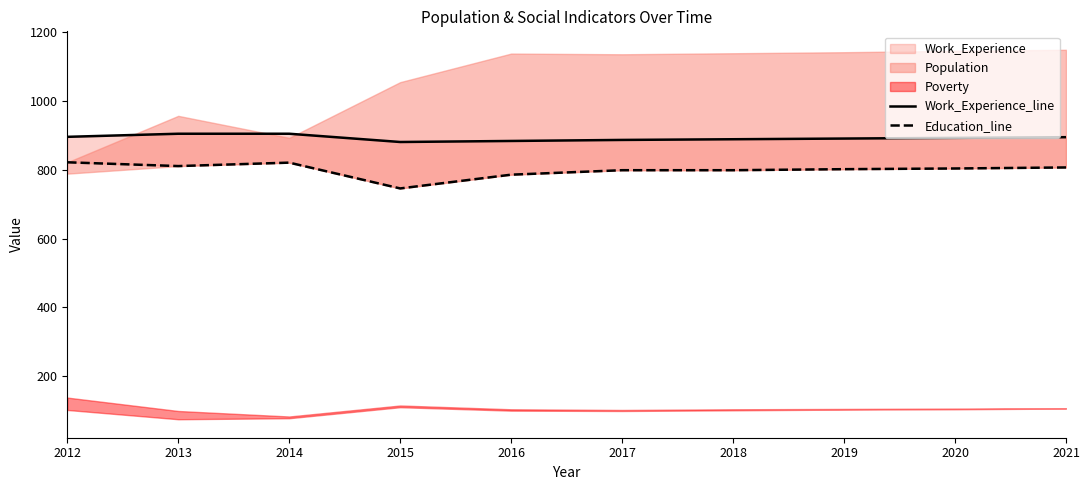

True or false: Education_line and Work_Experience_line cross at least once.

False